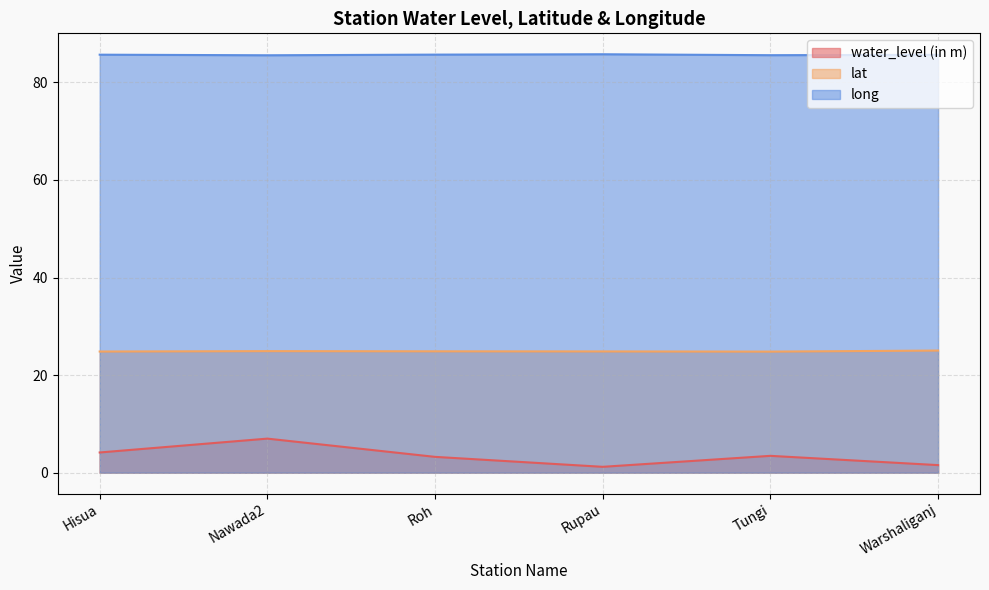

At Warshaliganj, list the series in order from largest to smallest.

long, lat, water_level (in m)